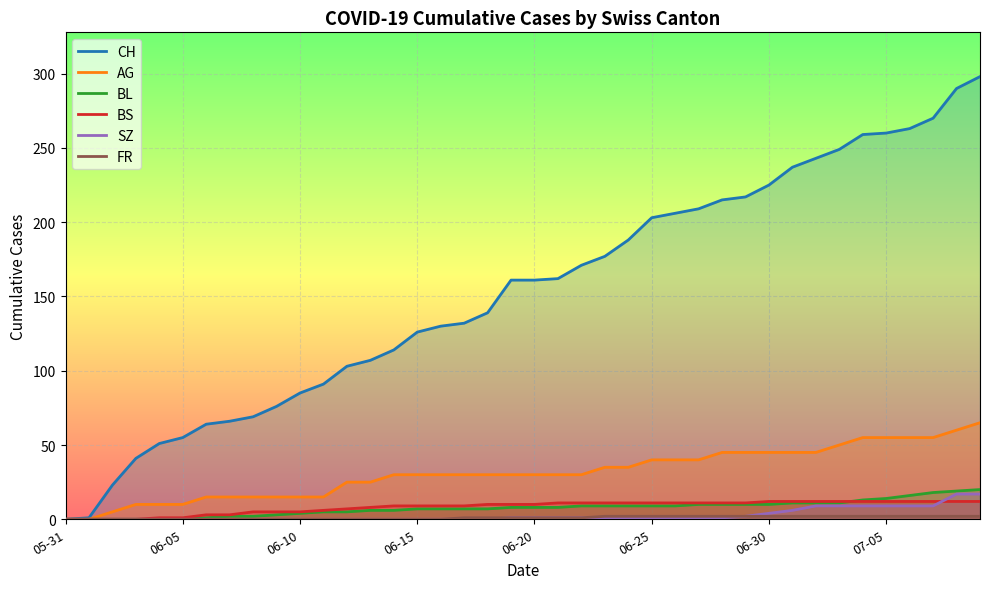

What is the maximum value for SZ?

17